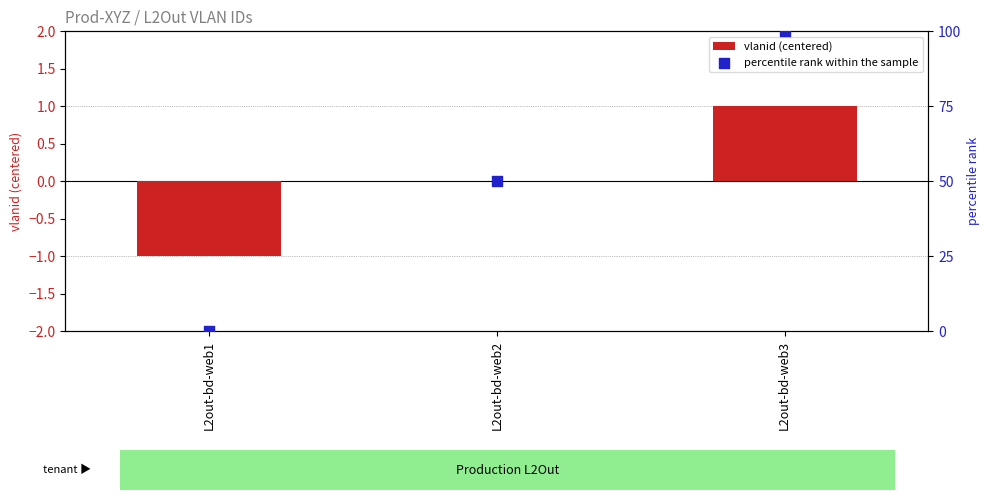

What are all the series names shown in the legend?

vlanid (centered), percentile rank within the sample